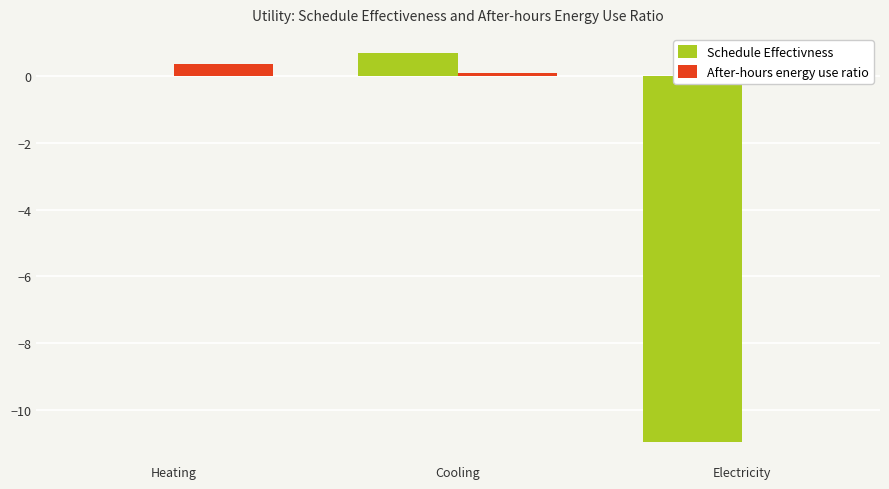

At which label is After-hours energy use ratio closest to 0?

Cooling